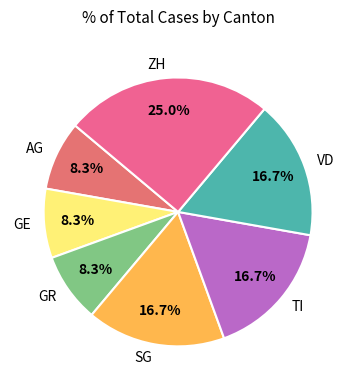

Is SG the majority of the pie?

No